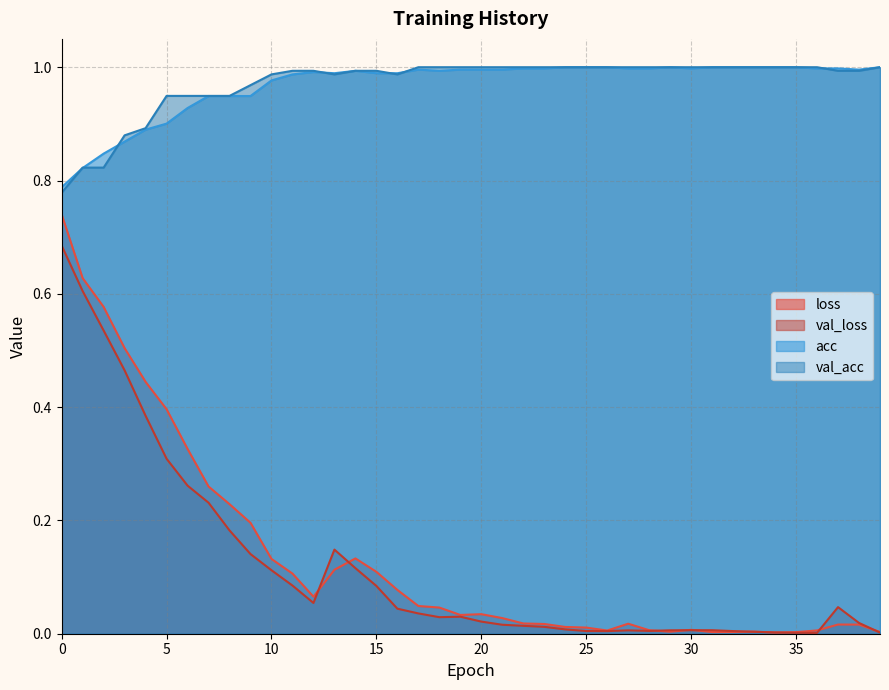

True or false: val_loss and acc intersect in this chart.

False